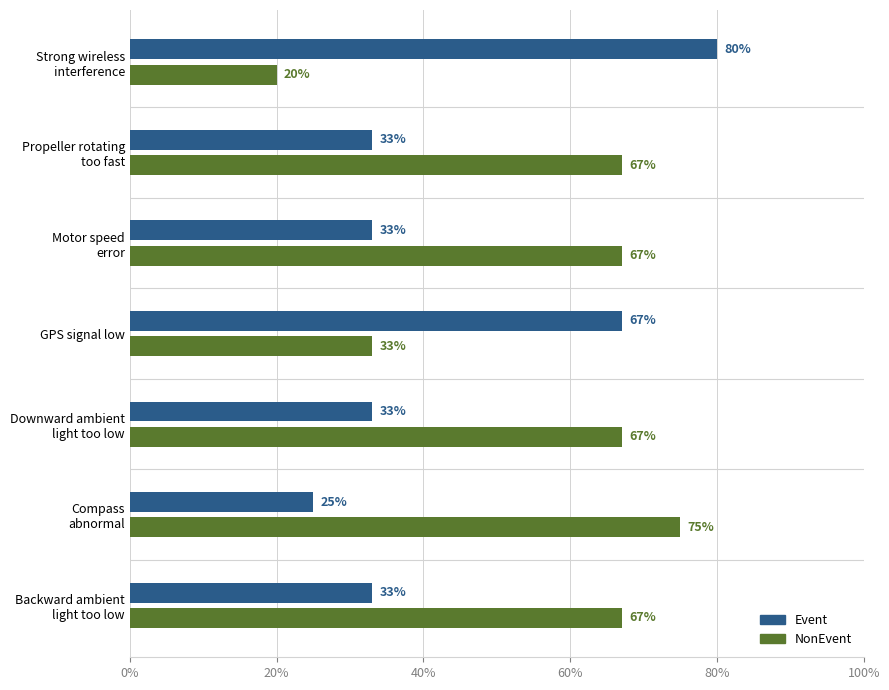

What is the difference between the maximum and second lowest values in the Event series?

47